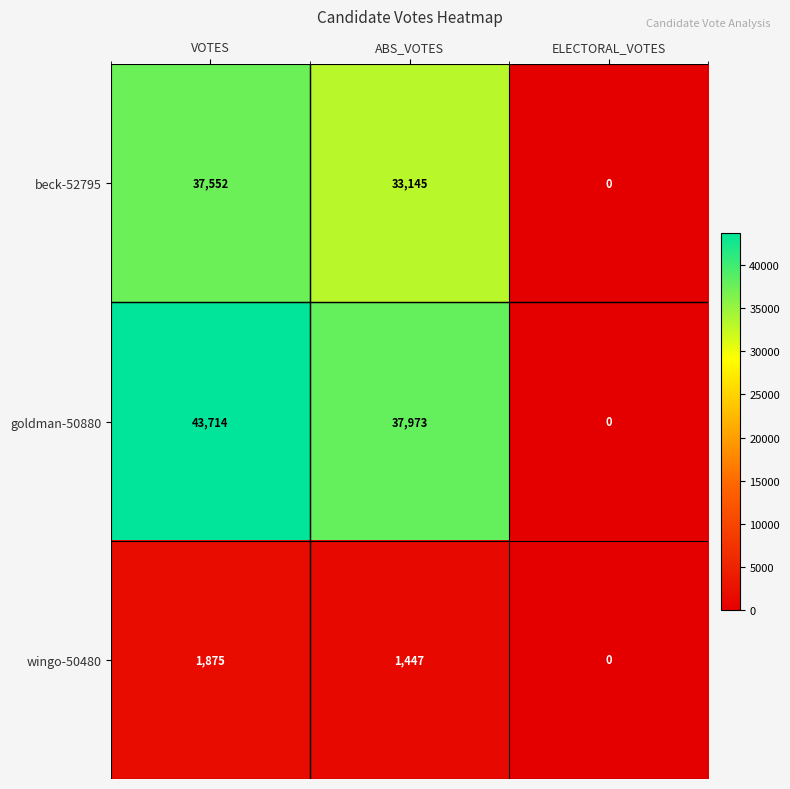

Which series has the widest spread of values?

goldman-50880